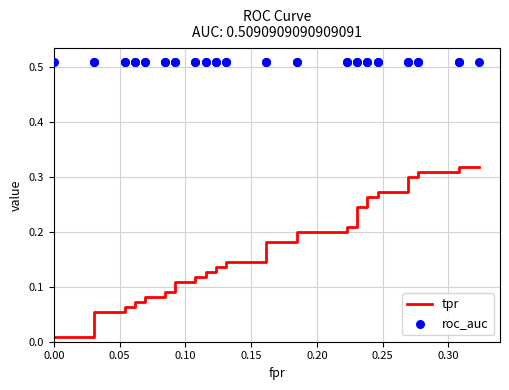

Which series reaches the maximum Y coordinate?

roc_auc